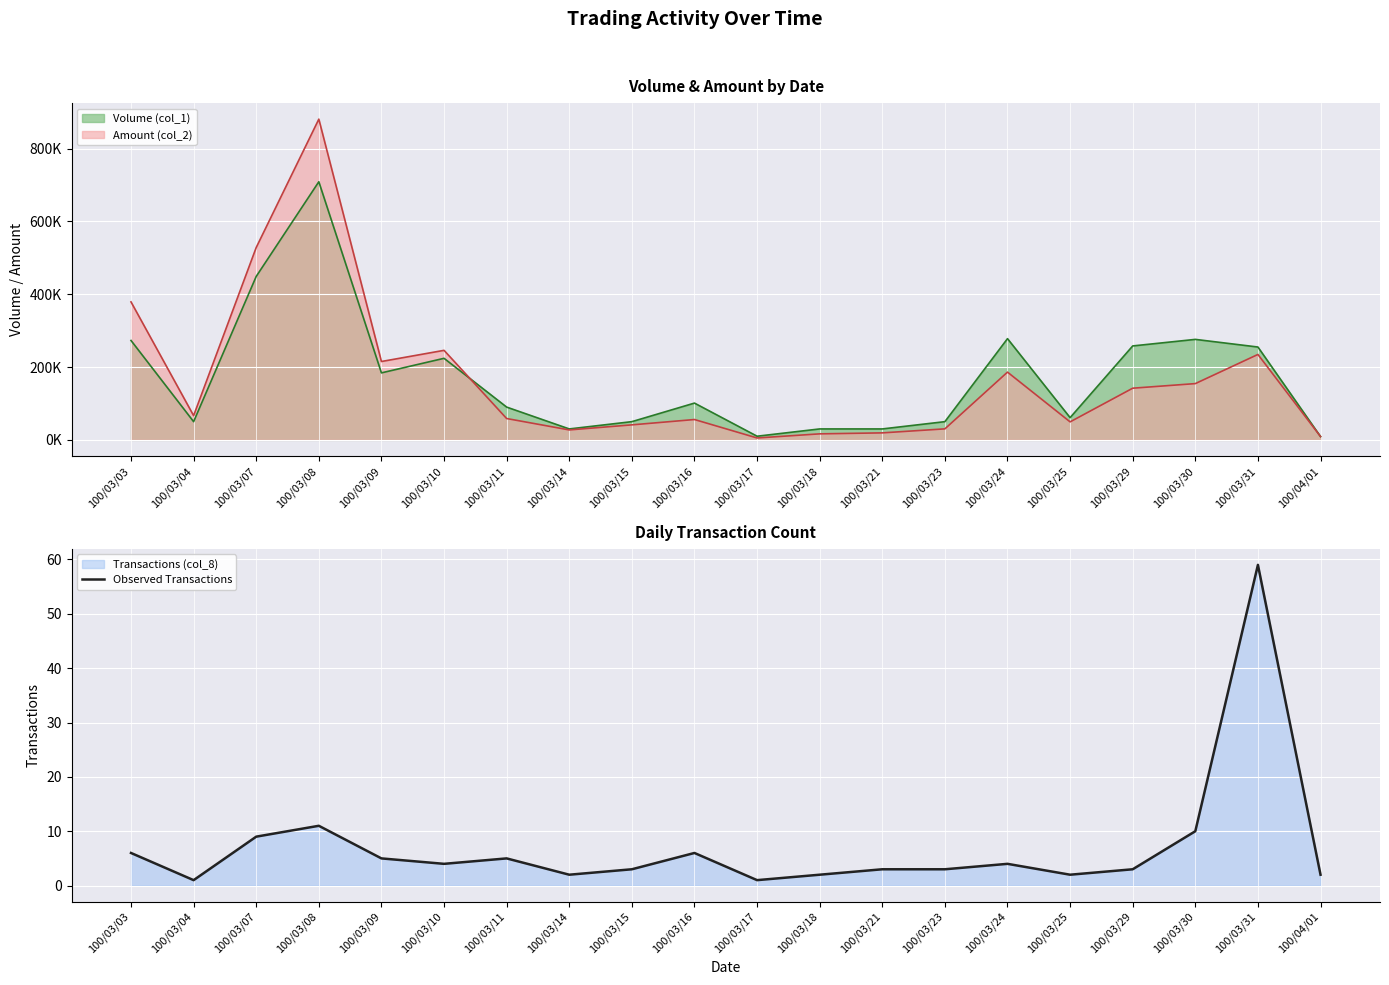

Approximately how many times larger is the value at 100/03/14 compared to 100/03/07?

0.2